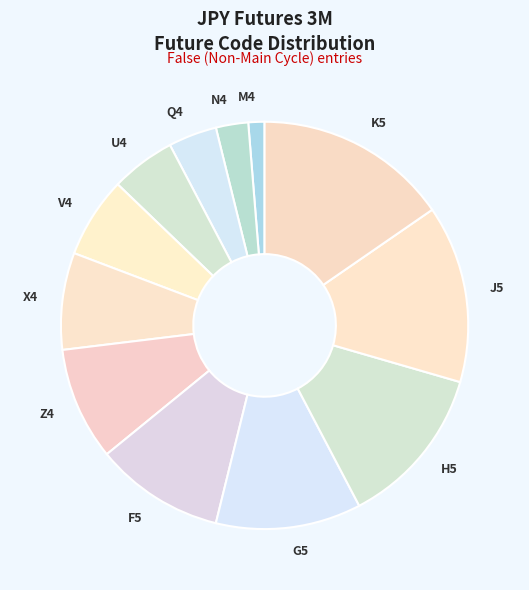

How many segments does this pie chart have?

12